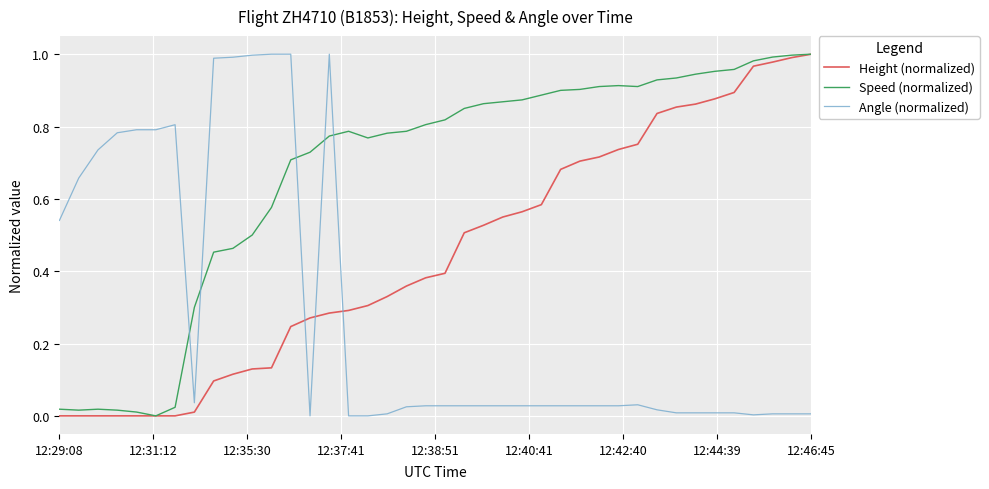

List the series in order of their overall mean, lowest first.

Angle (normalized), Height (normalized), Speed (normalized)